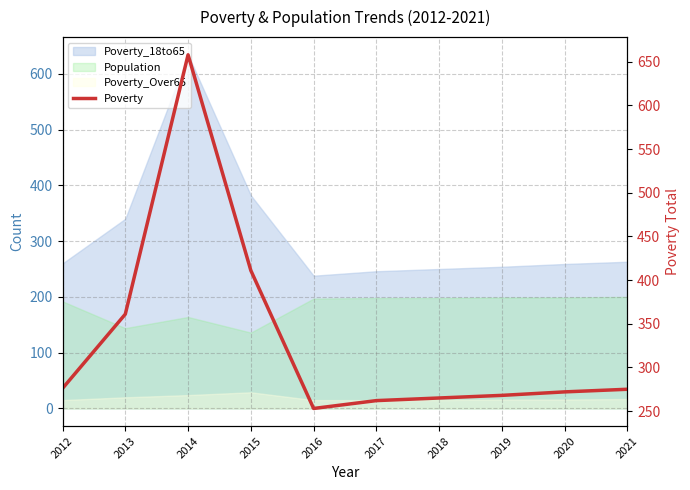

What is the difference between the second highest and minimum values?

158